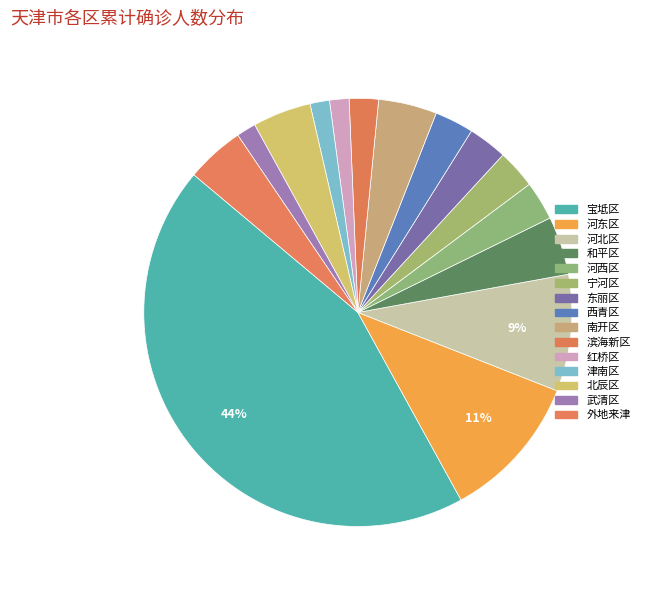

Is 河北区 the majority of the pie?

No